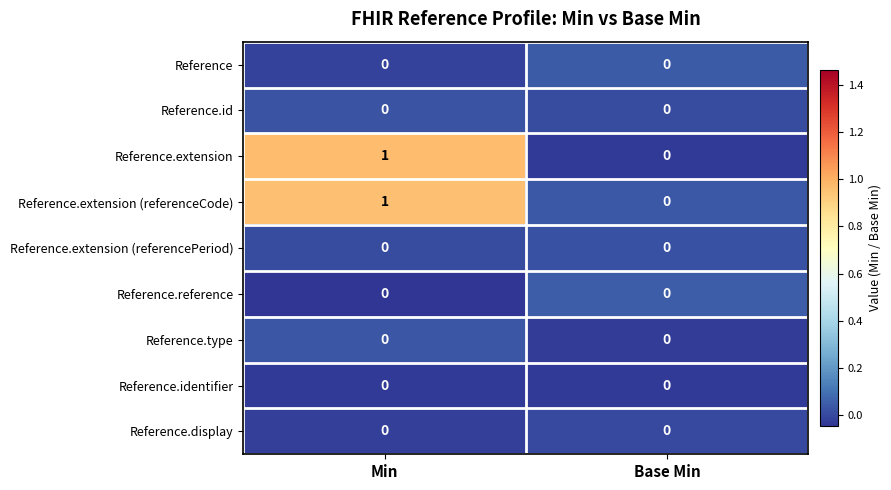

The Reference.extension (referencePeriod) series shows 0 at Base Min. True or false?

True